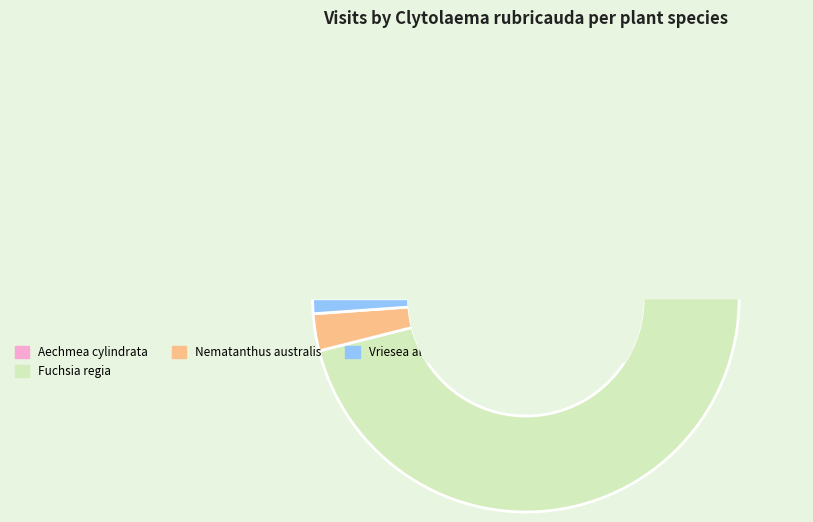

Does Fuchsia regia account for over 50% of the chart?

Yes